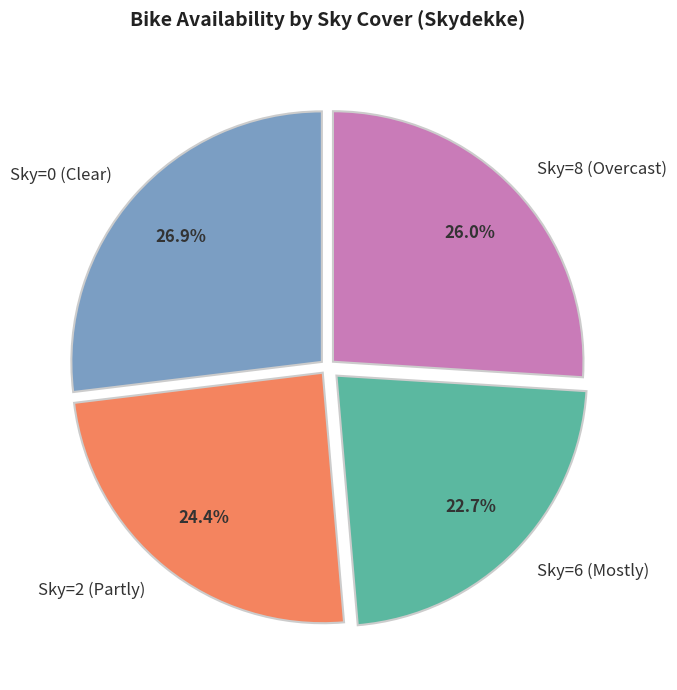

How many segments does this pie chart have?

4